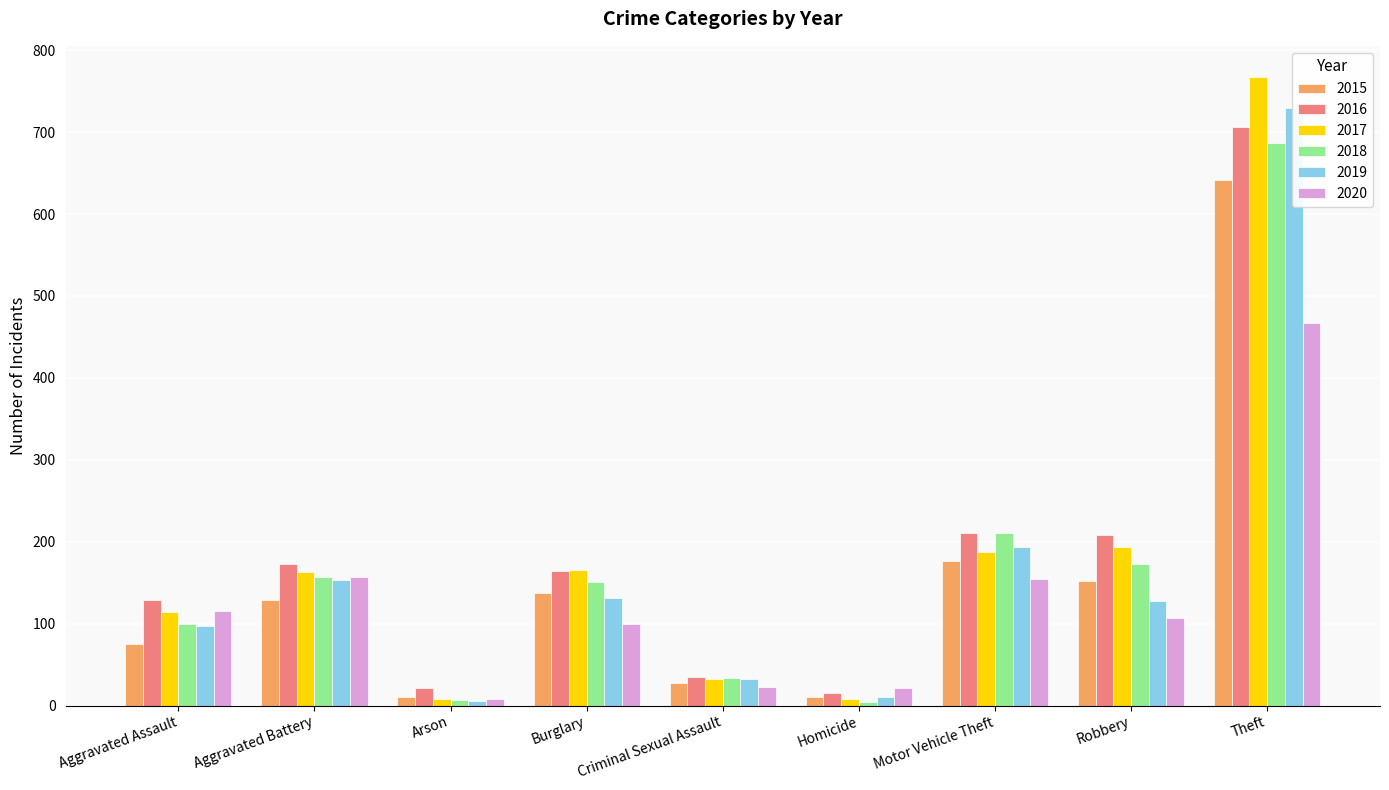

What are all the series names shown in the legend?

2015, 2016, 2017, 2018, 2019, 2020